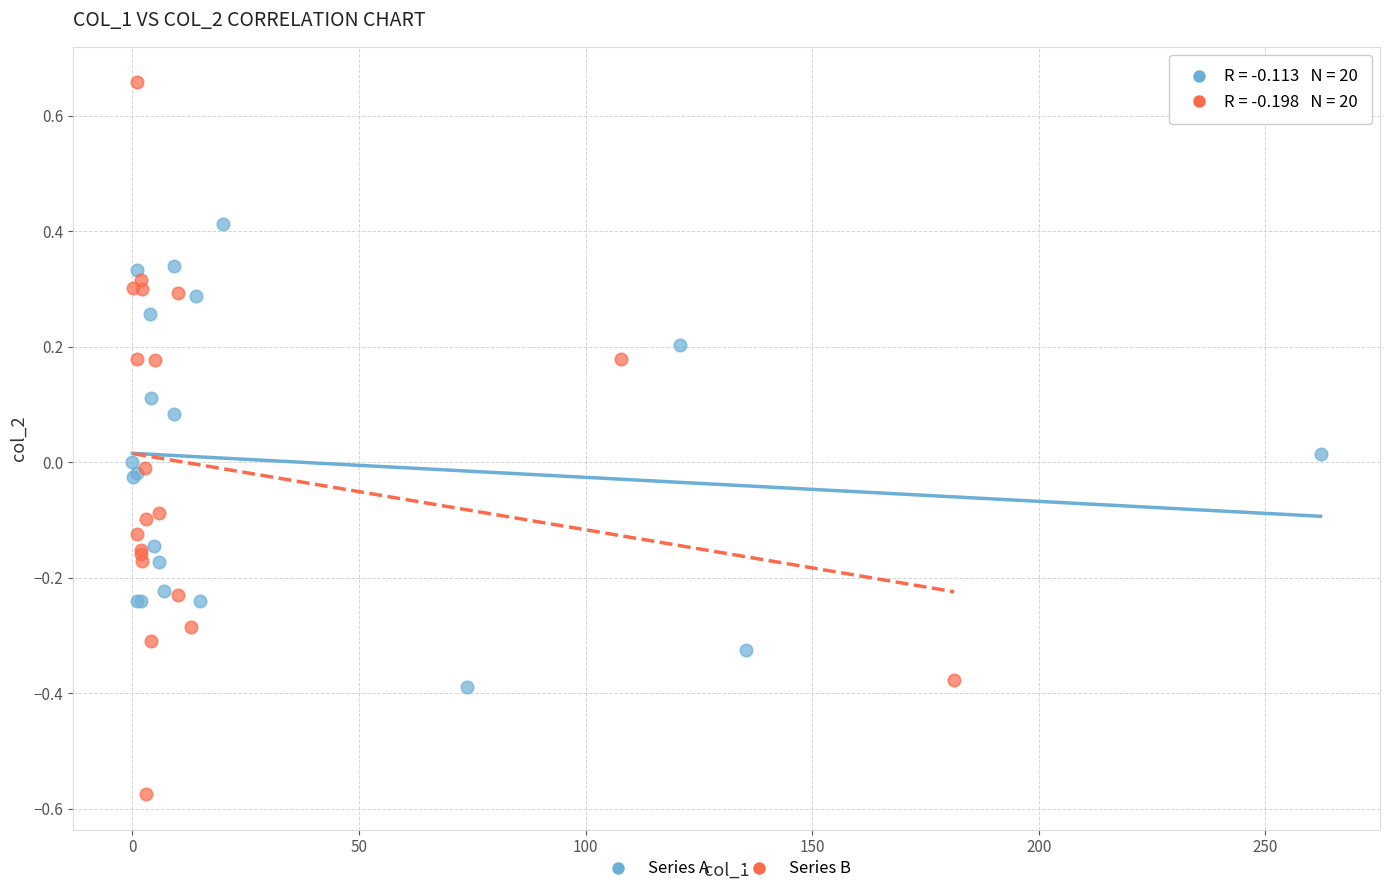

Which series has the widest spread of Y values?

Series B